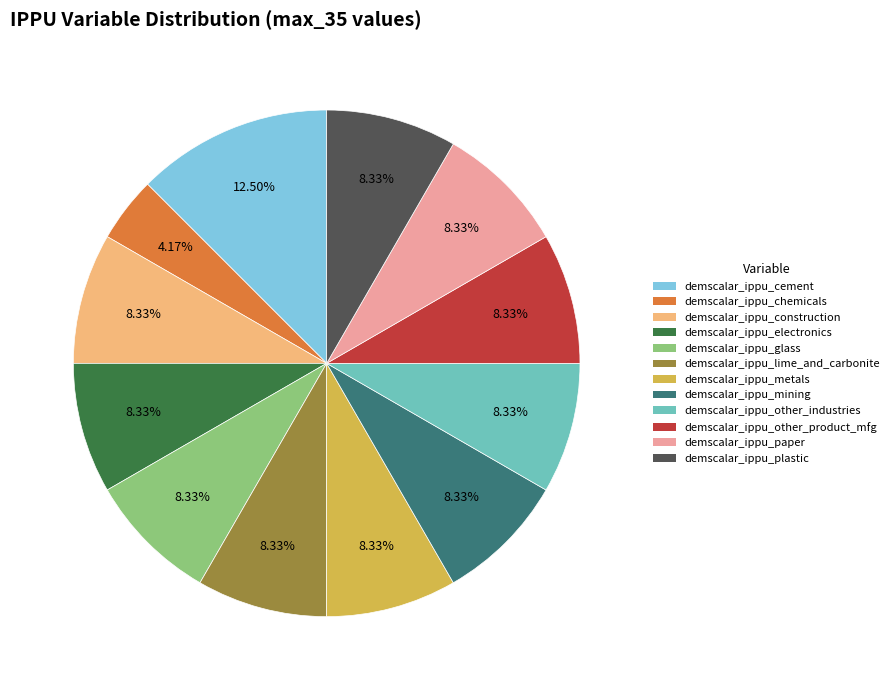

To the nearest percent, what is the difference between the largest and smallest slice percentages?

8%